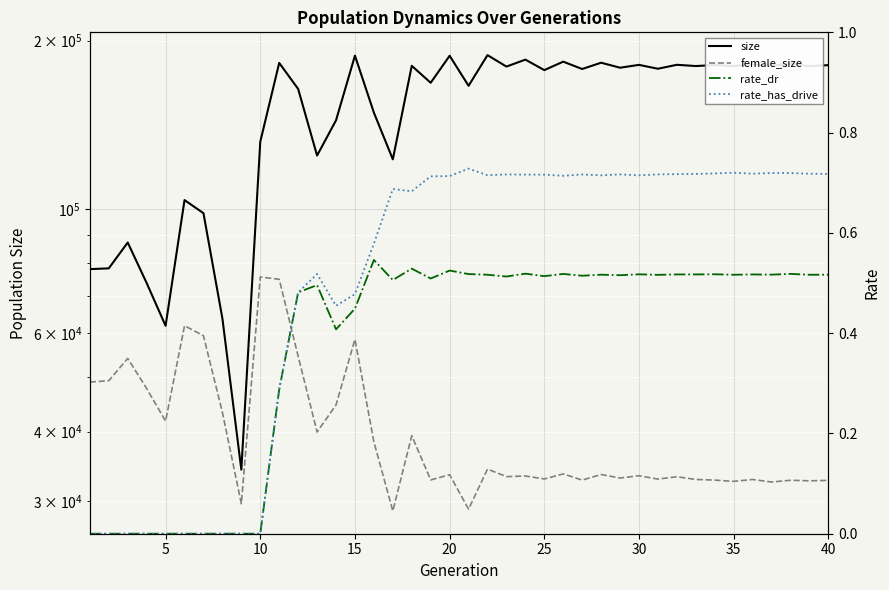

Between 30 and 35, which series saw the biggest shift?

size